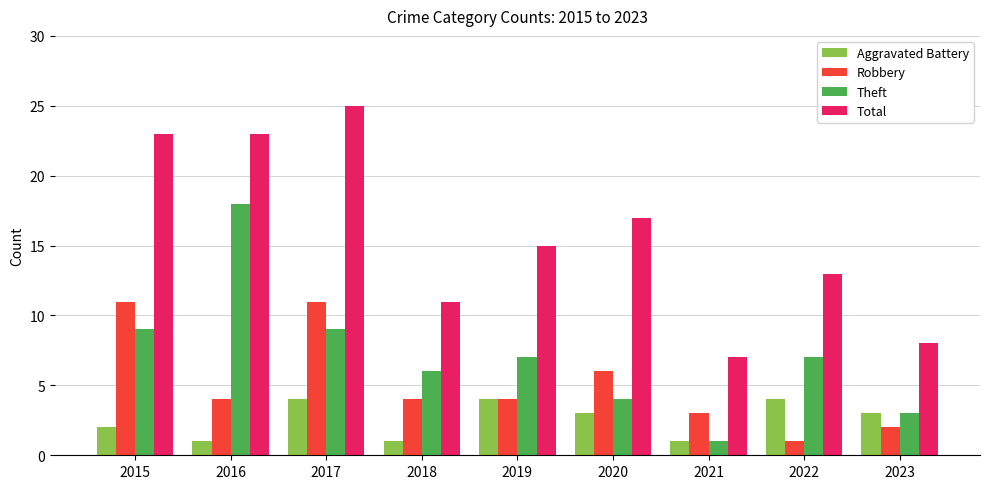

At 2022, list the series in order from largest to smallest.

Total, Theft, Aggravated Battery, Robbery